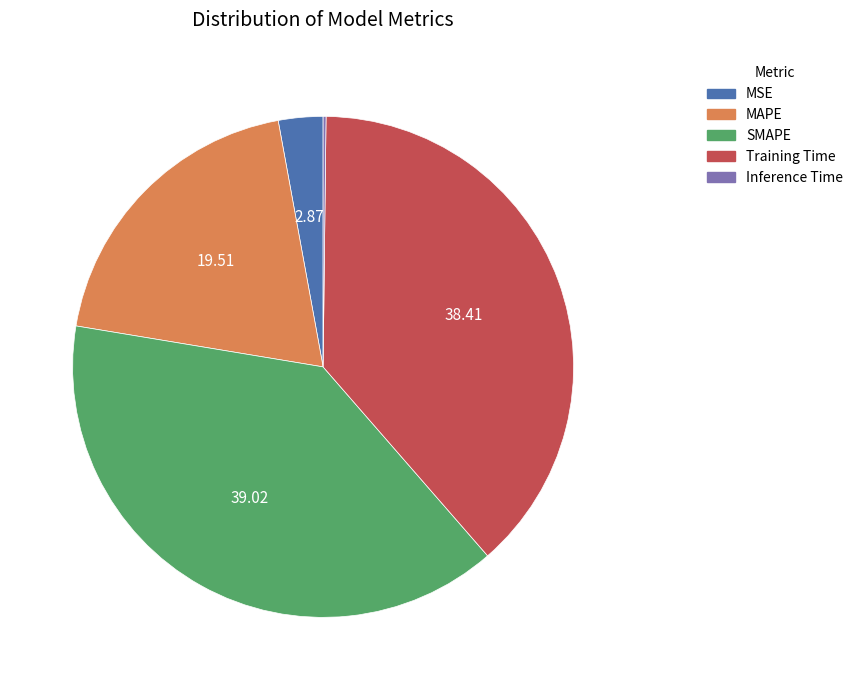

Does any single category account for the majority?

No